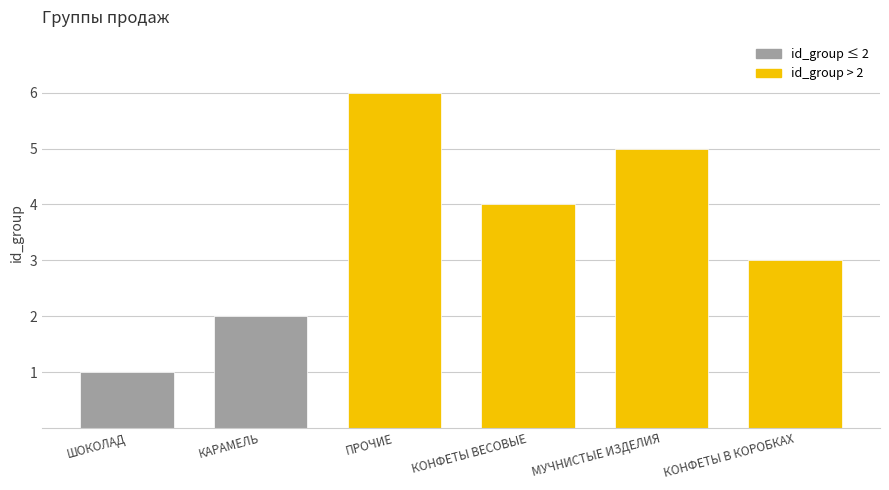

At which category does the chart reach its peak across all series?

ПРОЧИЕ